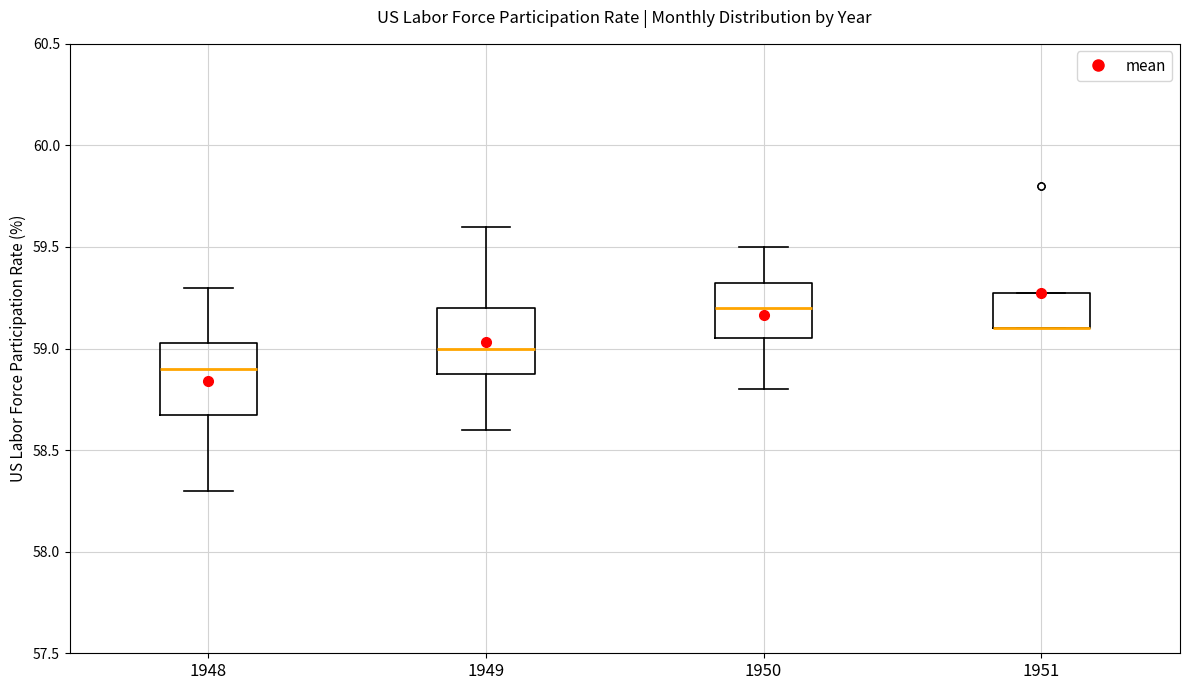

Where is the lower edge of the box at x = 1951 on the y-axis? The values are not printed on the chart, so give them approximately, as read against the axis.

59.10